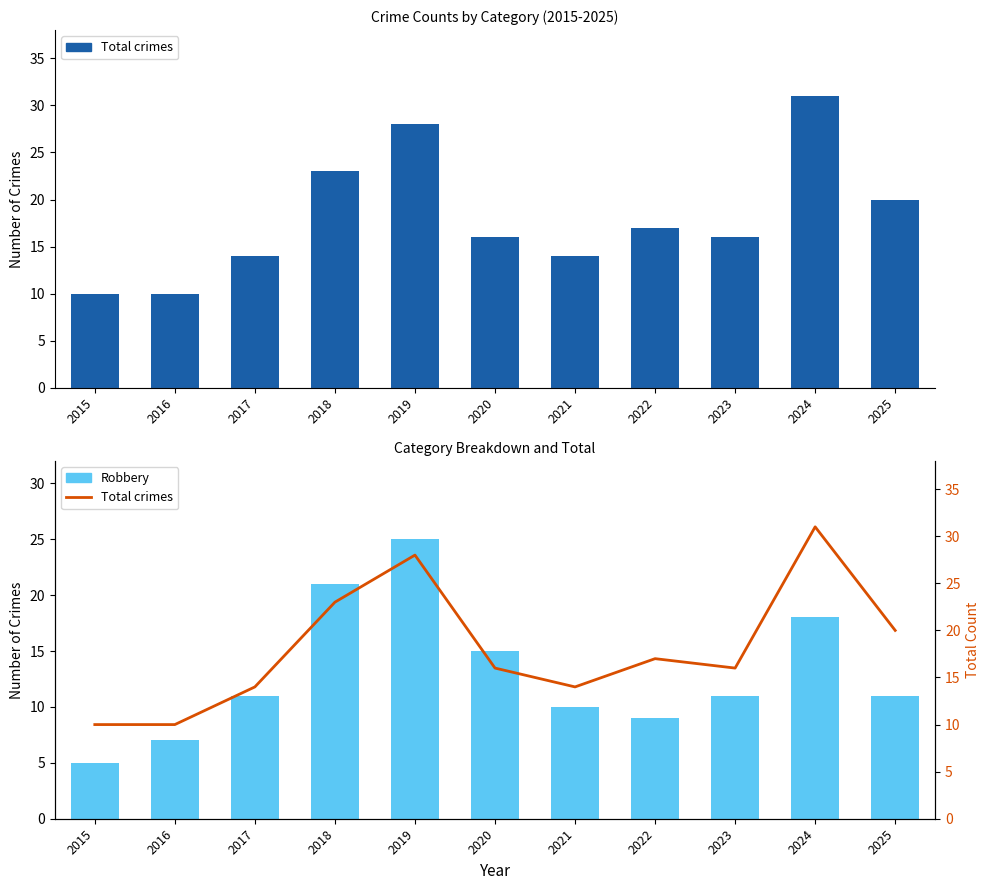

Reading left to right, extract all data points from this chart.

Total crimes: 10	10	14	23	28	16	14	17	16	31	20
Robbery: 5	7	11	21	25	15	10	9	11	18	11
Total crimes (line): 10	10	14	23	28	16	14	17	16	31	20